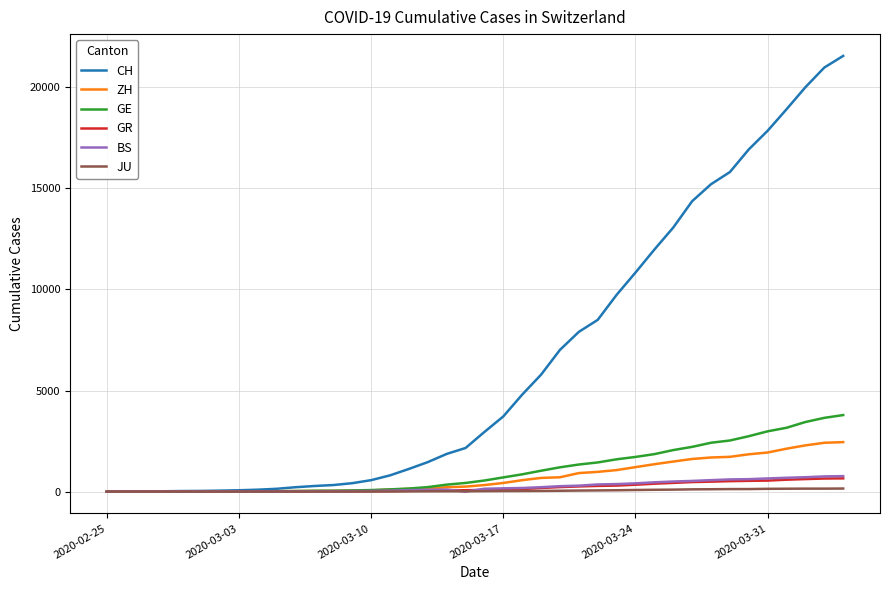

What is the maximum value for GE?

3788